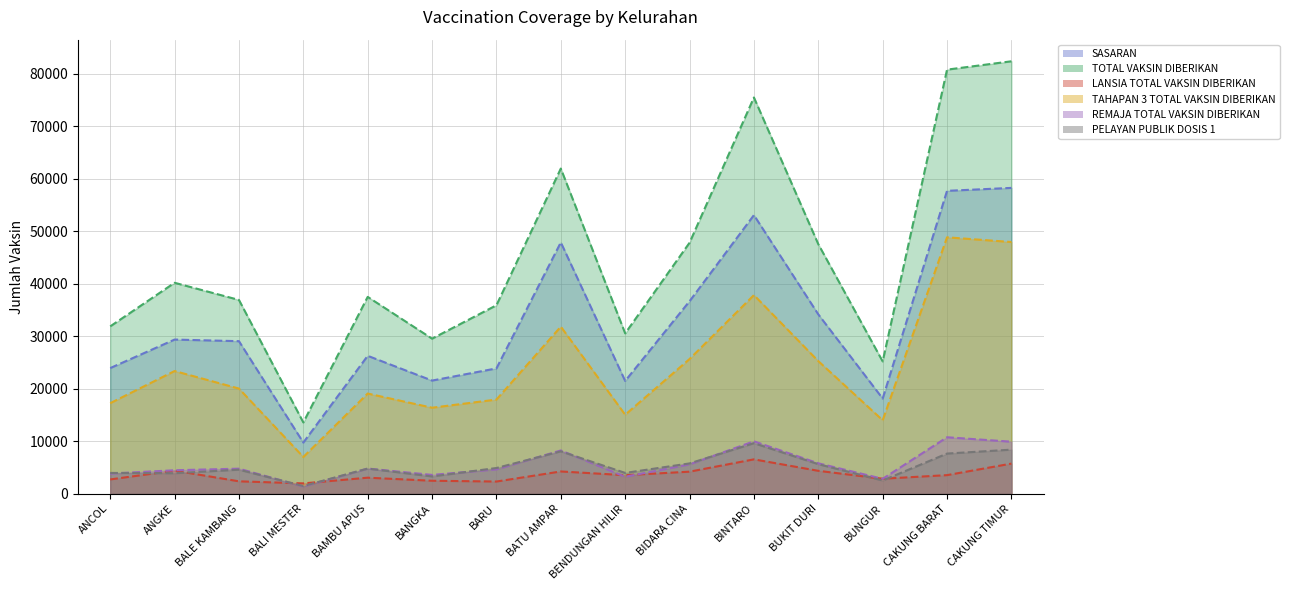

The TAHAPAN 3 TOTAL VAKSIN DIBERIKAN series shows 33647 at BAMBU APUS. True or false?

False